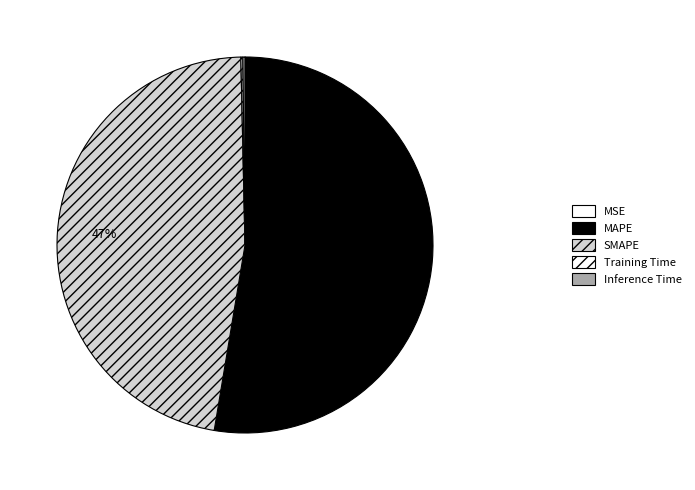

What percentage do MSE and SMAPE together represent?

47.0%